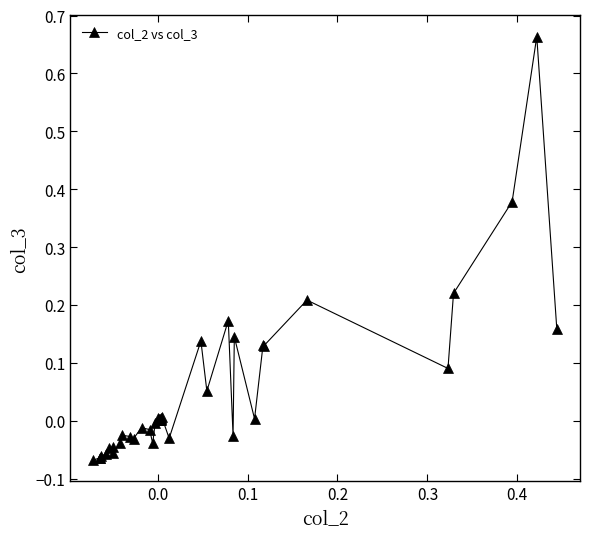

What is the sum of all values?

1.8